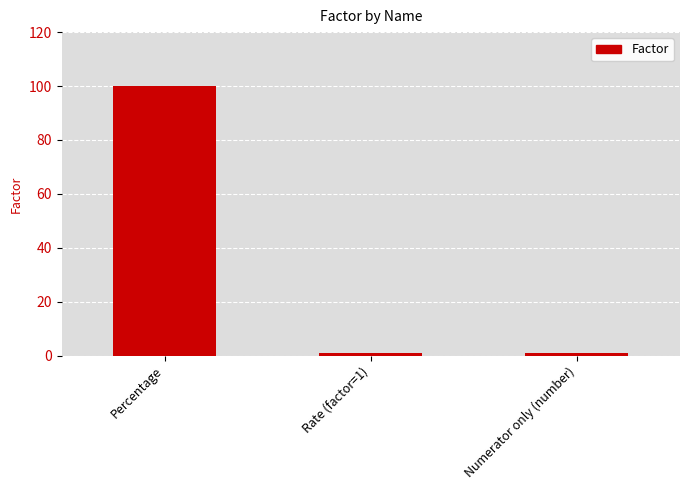

How many bars are there in total?

3